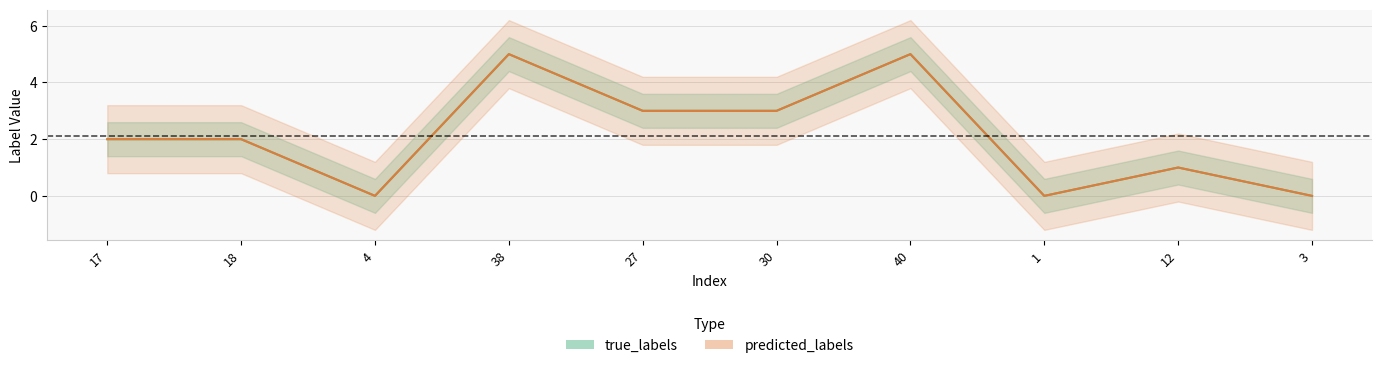

The true_labels series shows 1 at 12. True or false?

False